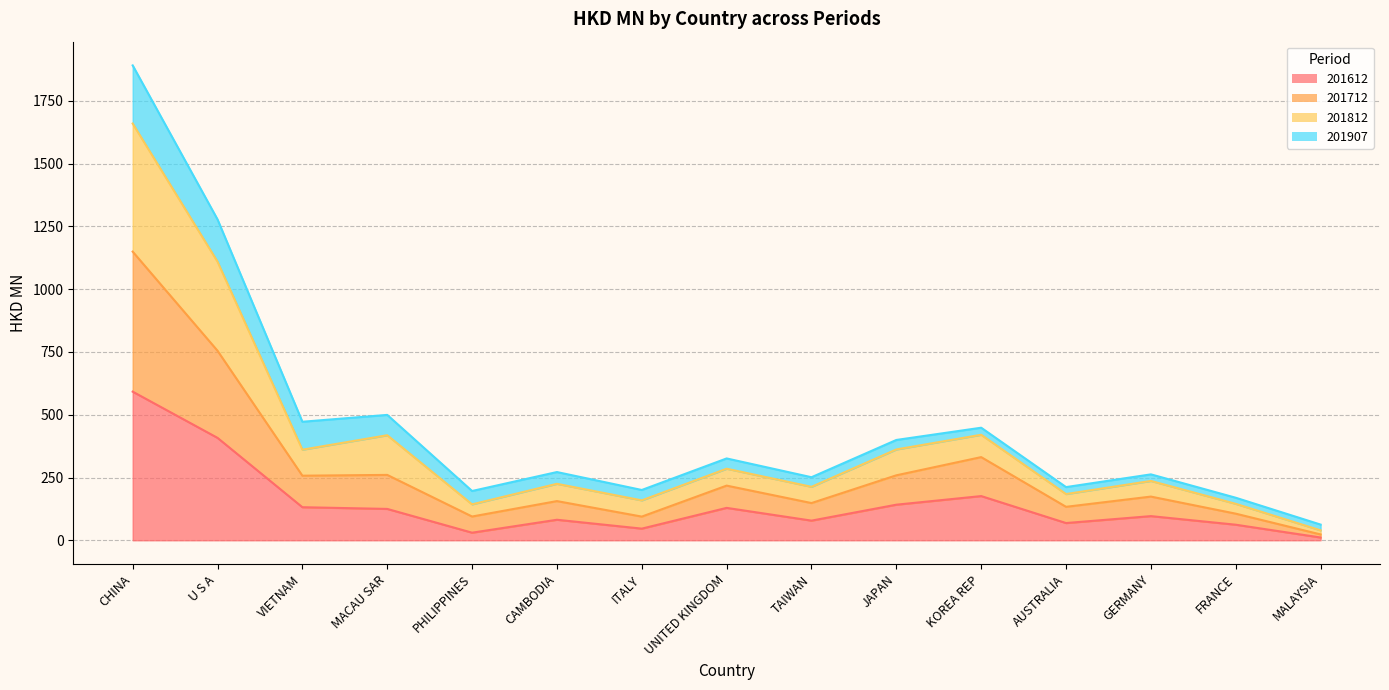

The value of 201612 at VIETNAM is 54.8. True or false?

False